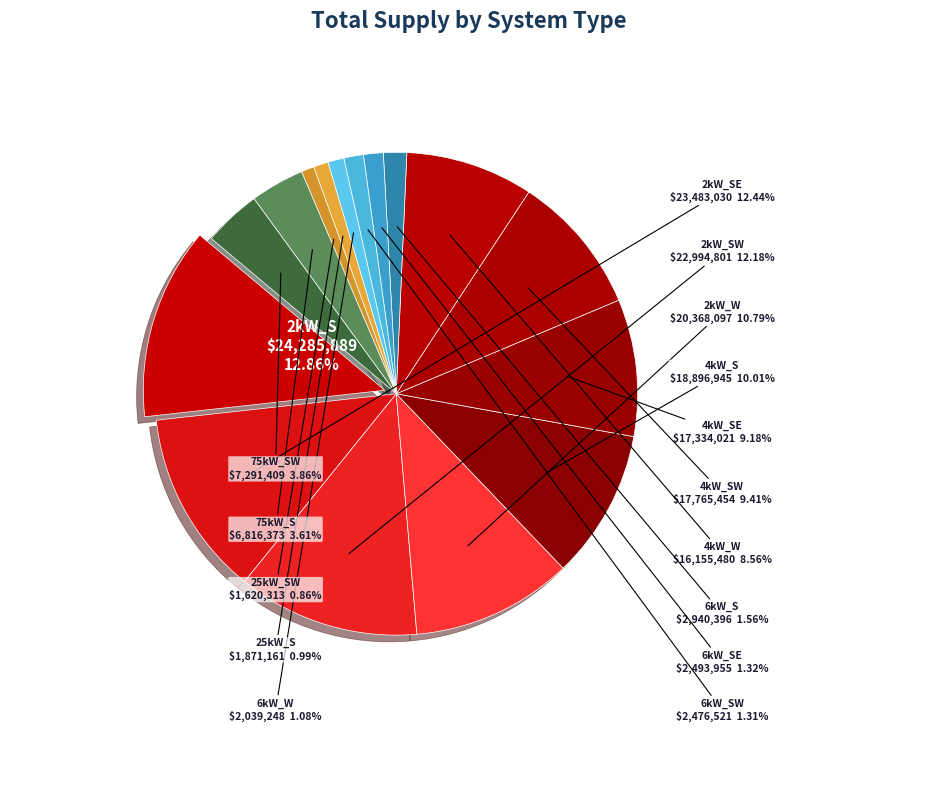

What is the smallest slice in the pie chart?

25kW_SW